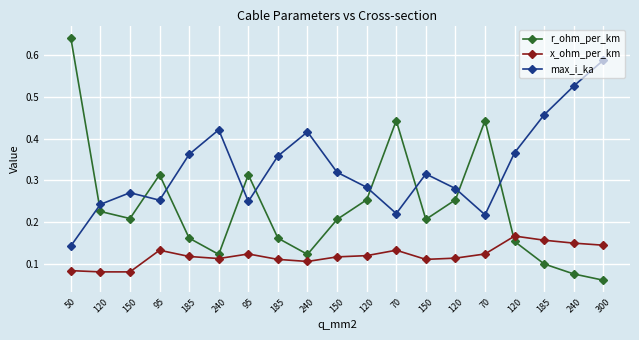

Rank the series by their maximum value, from highest to lowest.

r_ohm_per_km, max_i_ka, x_ohm_per_km